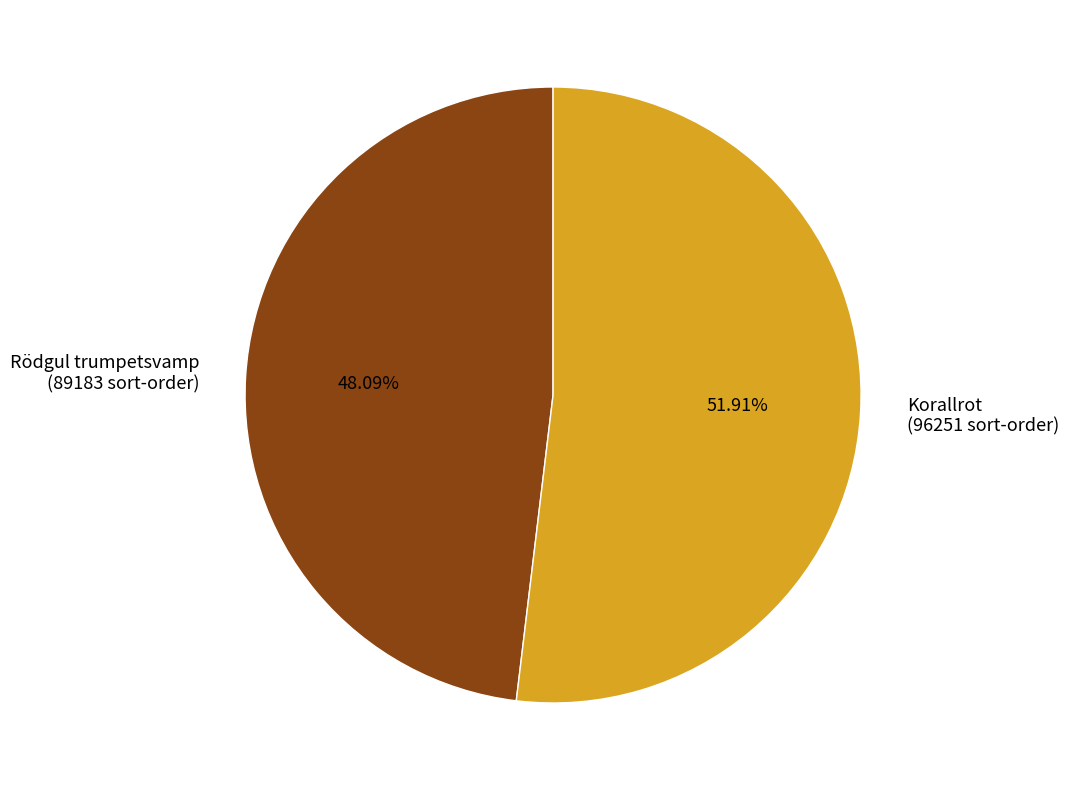

Is there any slice that represents more than half of the pie?

Yes